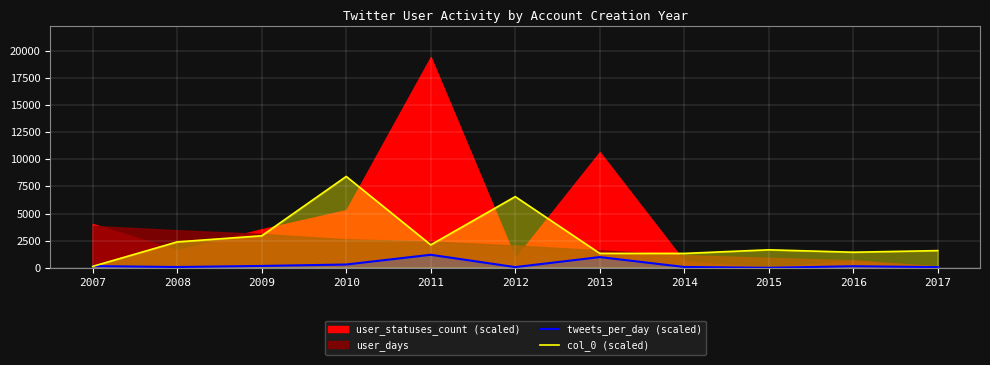

How many data points in col_0 (scaled) are less than 1659?

5